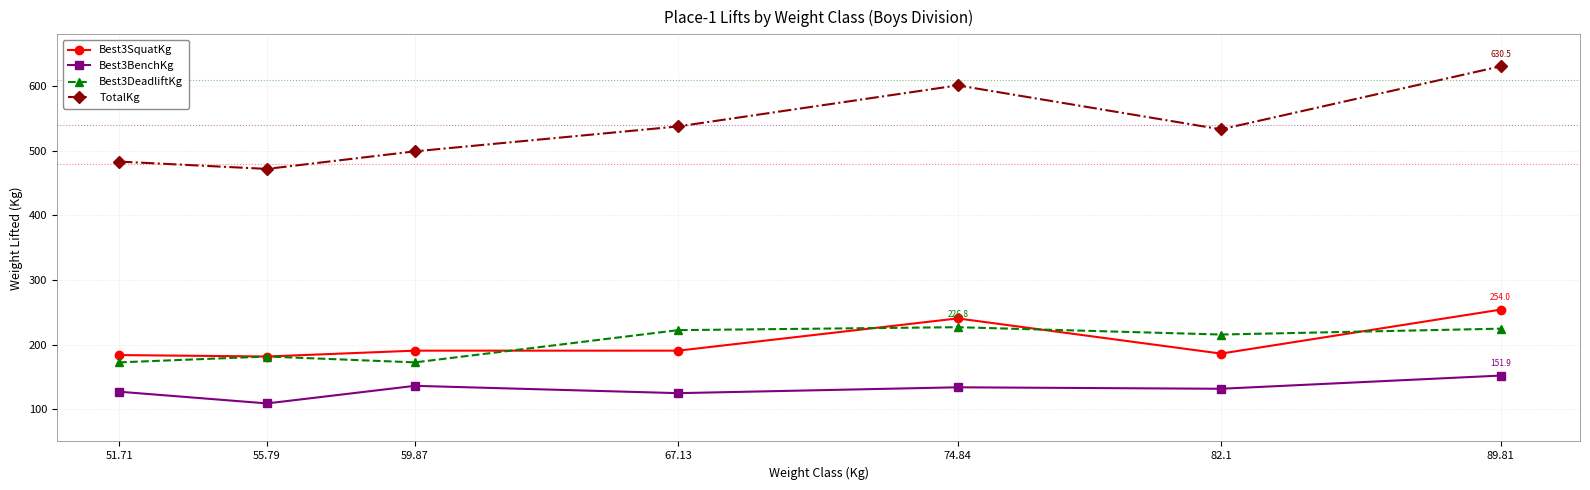

How many lines are shown in the chart?

4